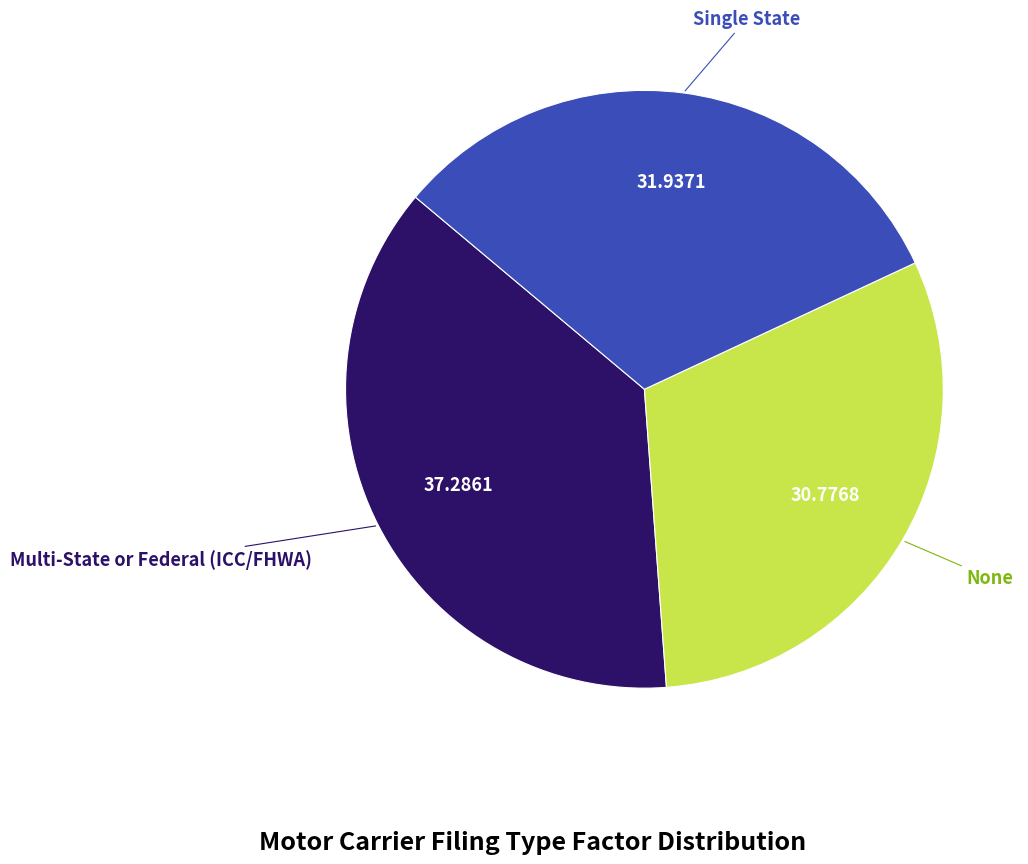

Is there a majority slice in this chart?

No